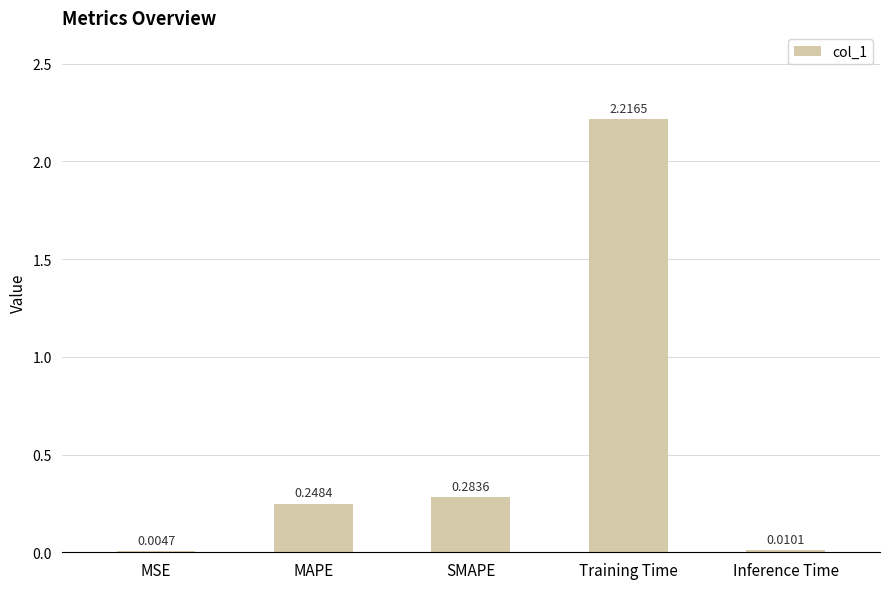

At which label is the value closest to 1?

SMAPE